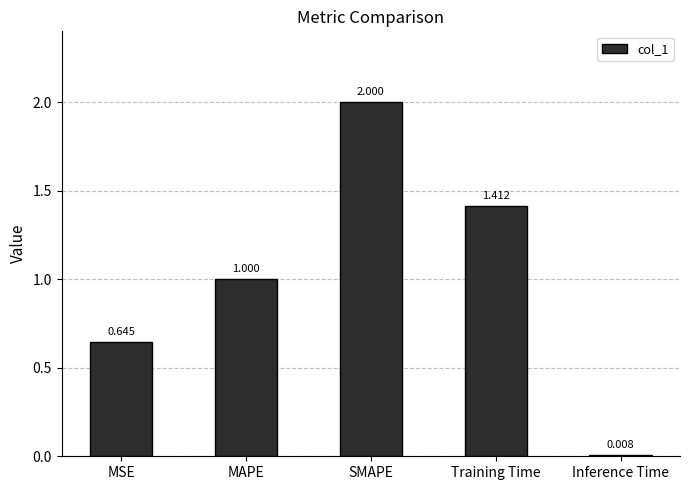

How many bars are there in total?

5